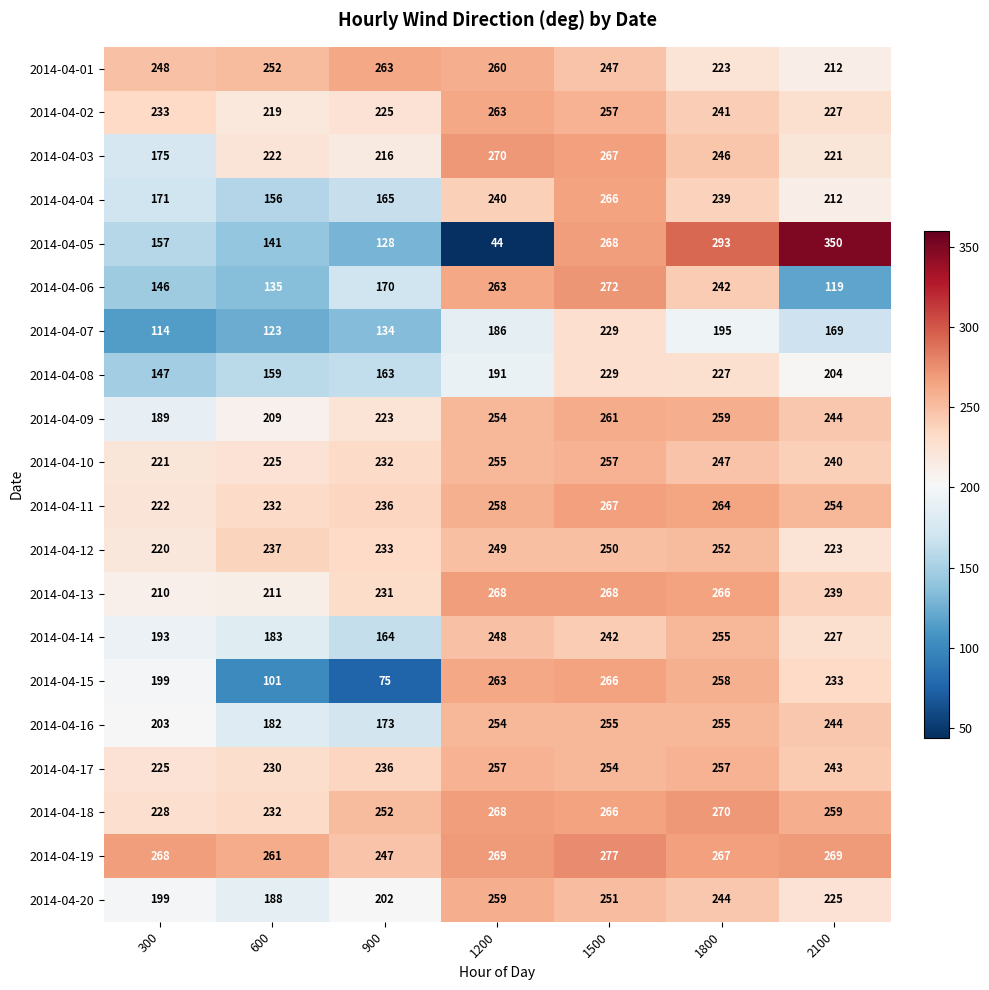

Rank the categories by 2014-04-03 value from highest to lowest.

1200, 1500, 1800, 600, 2100, 900, 300